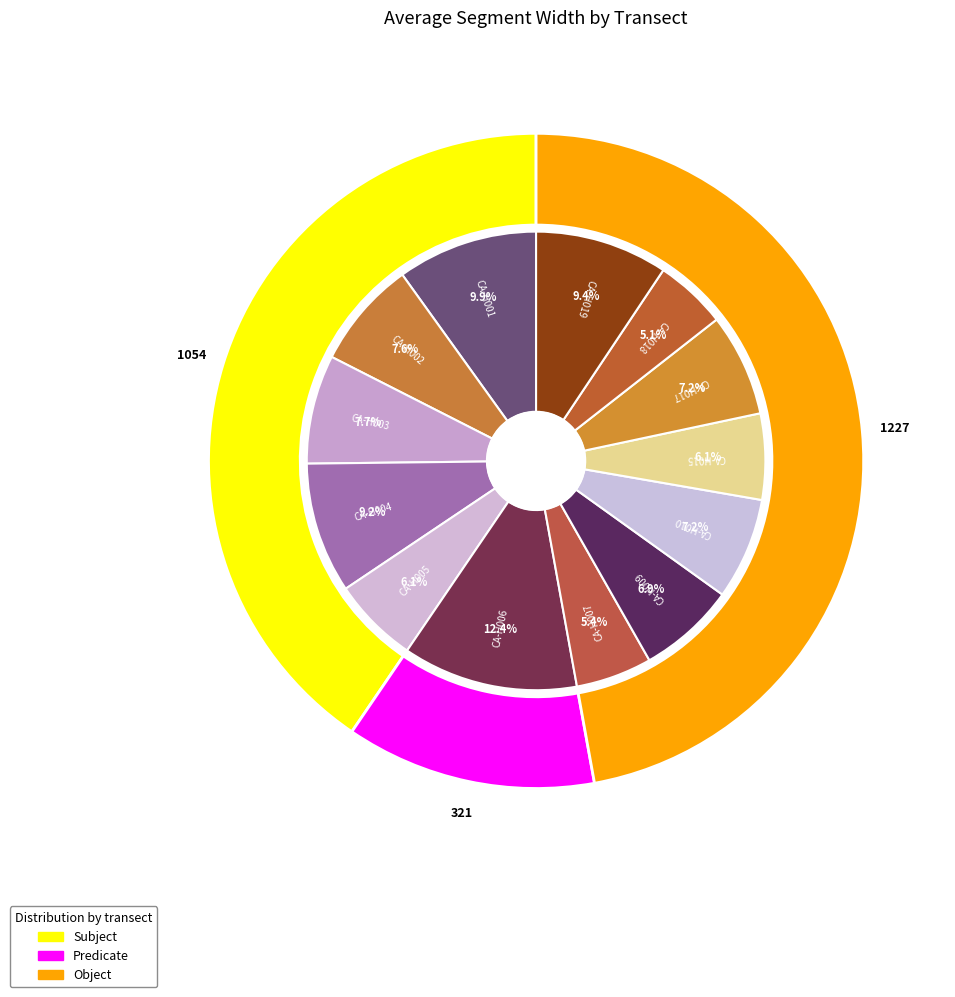

What percentage is NOT represented by CA-H009?

93.1%